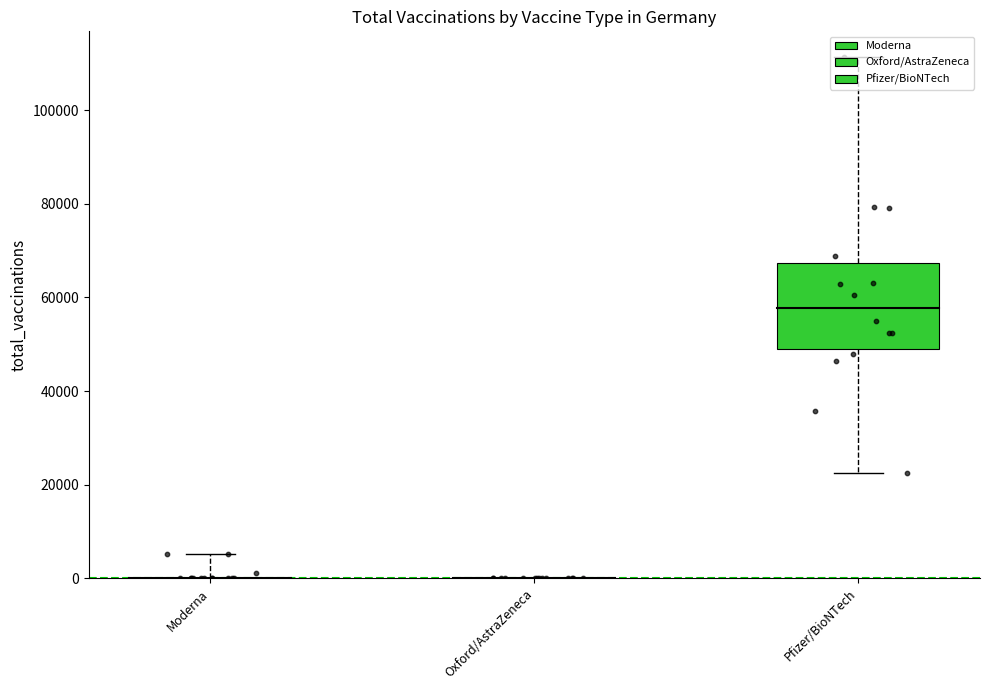

Is the value of Moderna at 8 greater than the value of Oxford/AstraZeneca at 3?

Yes